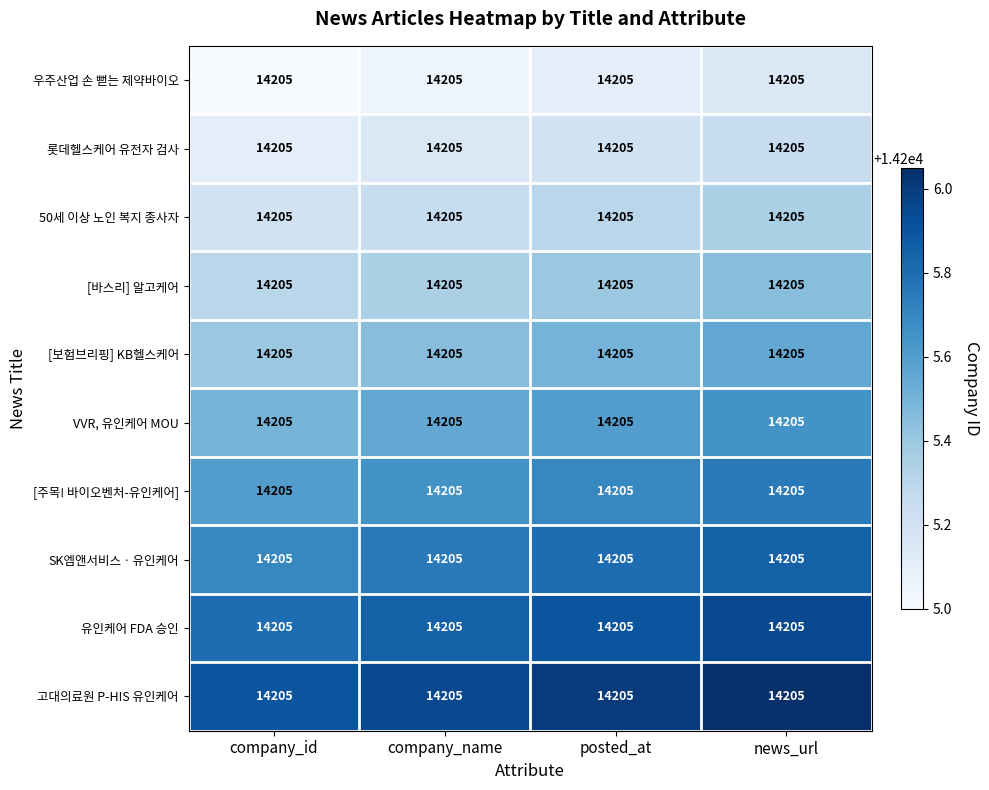

What is the minimum value shown in the chart?

14205.0